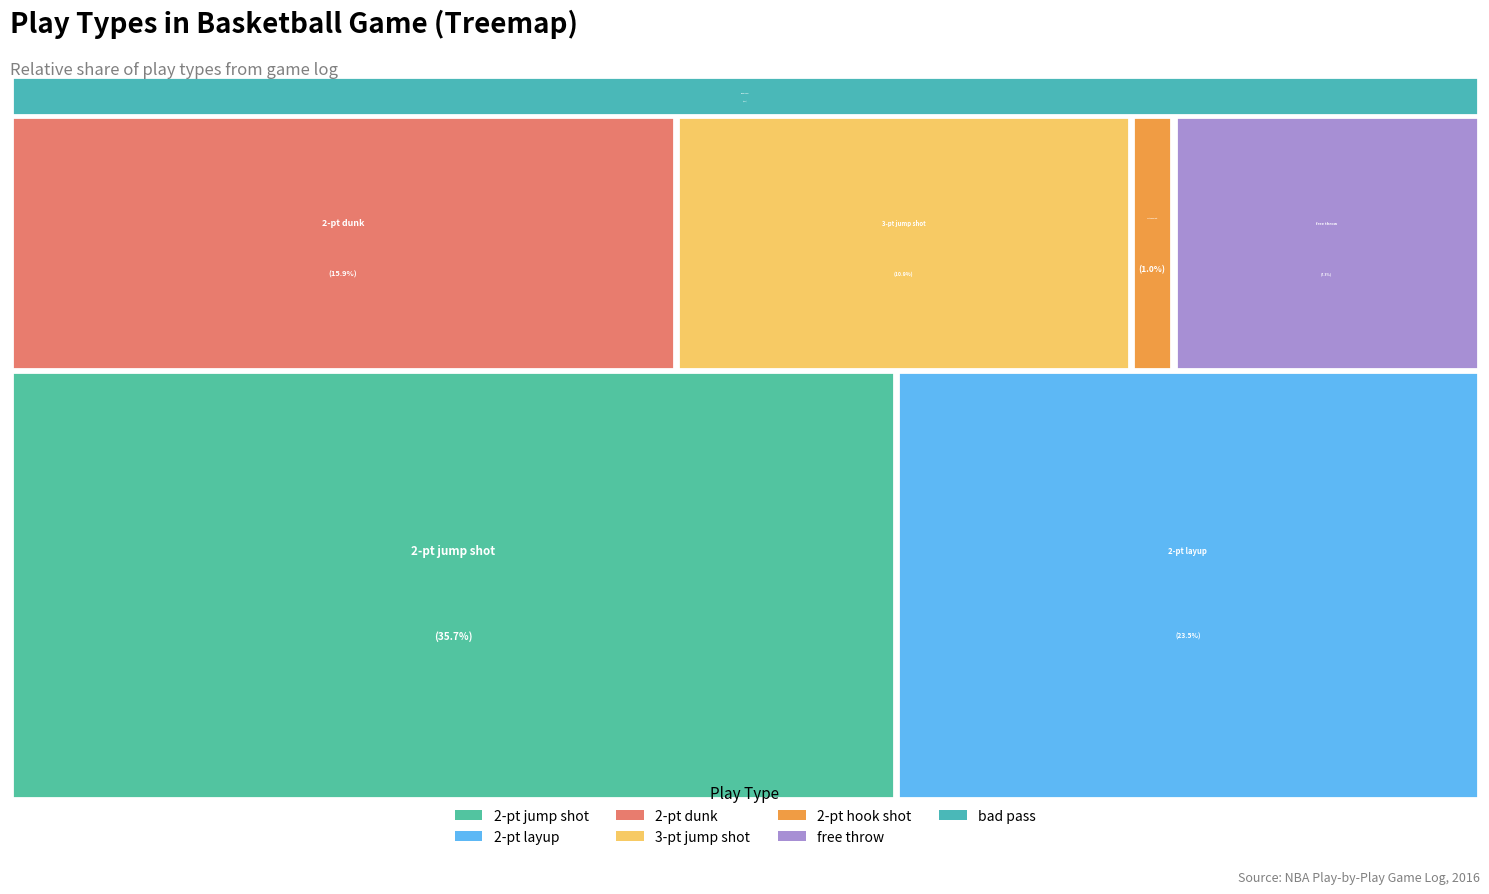

The 2 of 2 slice represents 0% of the pie. True or false?

True